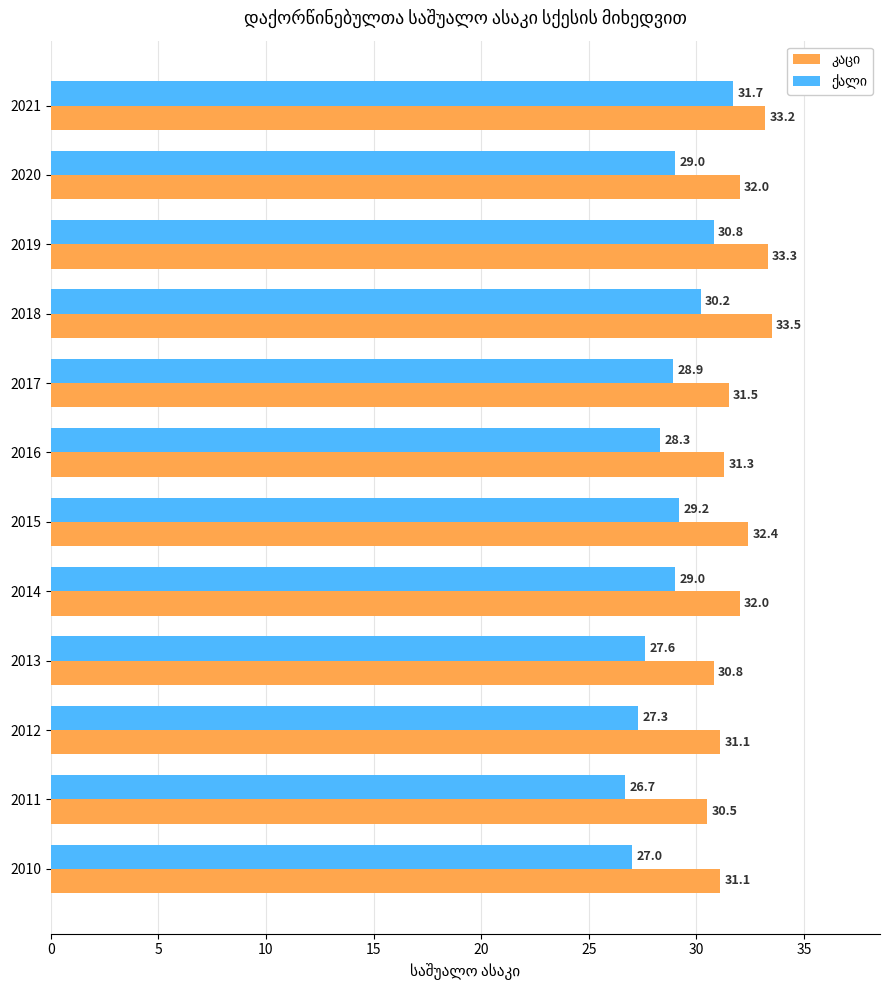

At which category does the chart reach its peak across all series?

2018